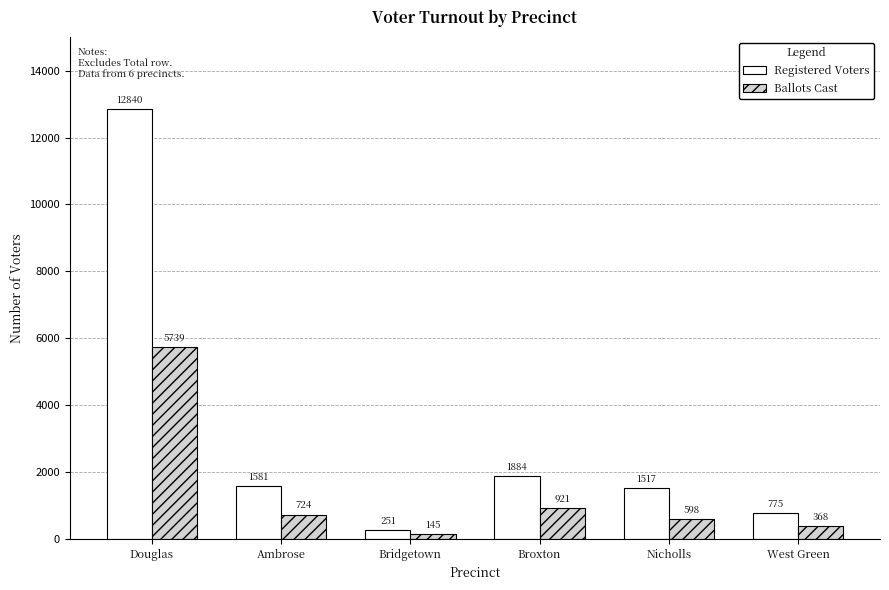

What is the difference between the highest and lowest values at Nicholls?

919